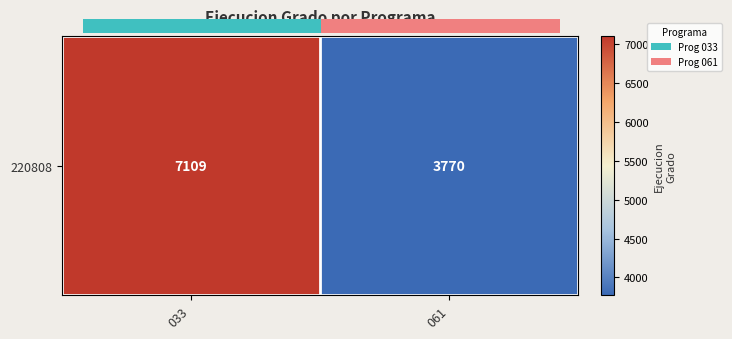

What is the difference between the maximum and minimum values?

3339